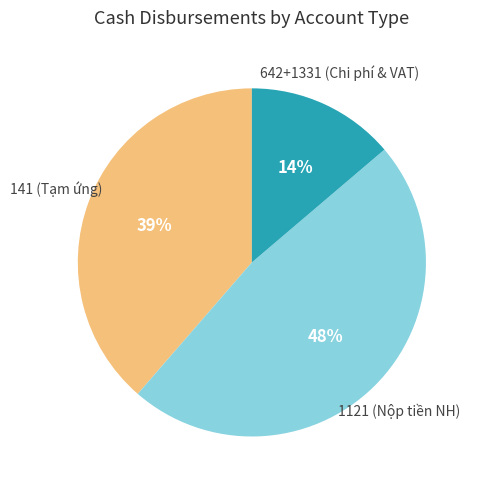

How many slices are in this pie chart?

3